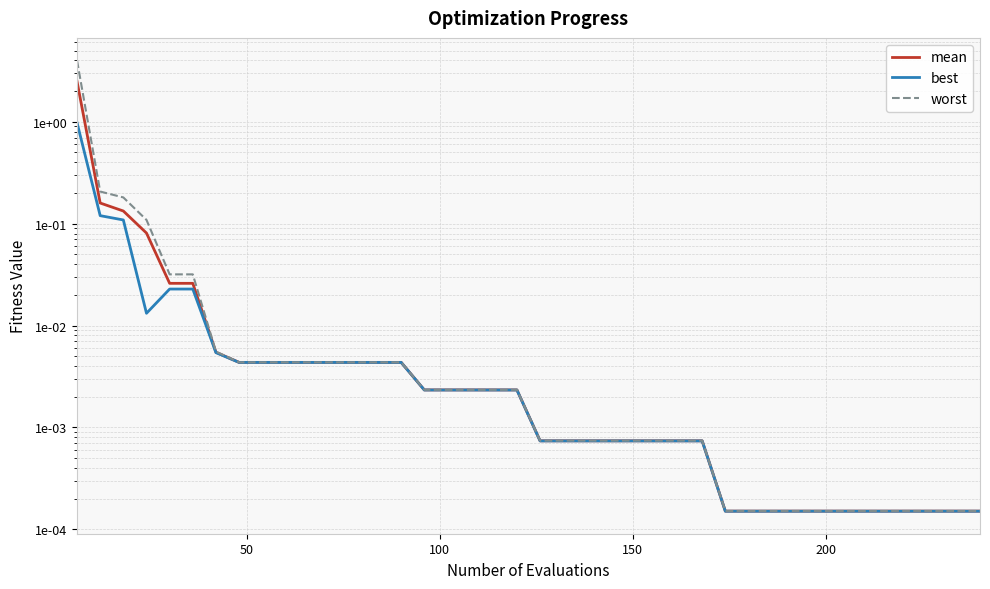

At how many categories does at least one series exceed 3?

1